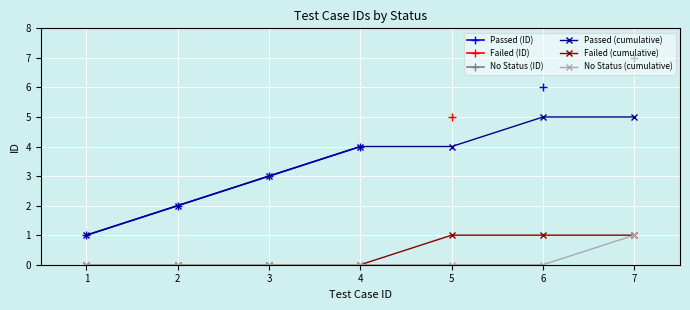

True or false: Passed (cumulative) and Failed (cumulative) cross at least once.

False